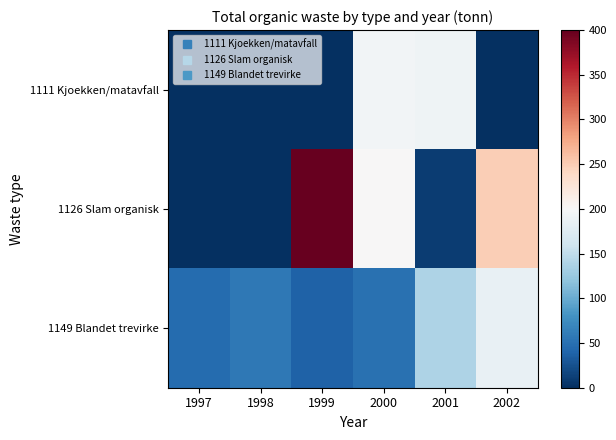

Rank the series at 1999 from highest to lowest value.

1126 Slam organisk, 1149 Blandet trevirke, 1111 Kjoekken/matavfall